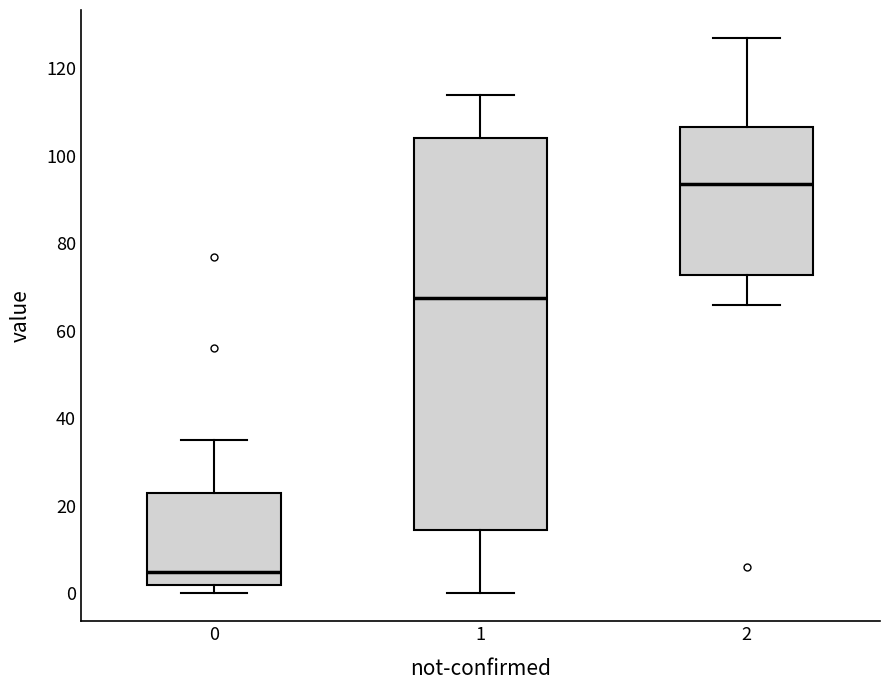

Where is the upper edge of the box at x = 1 on the y-axis? The values are not printed on the chart, so give them approximately, as read against the axis.

104